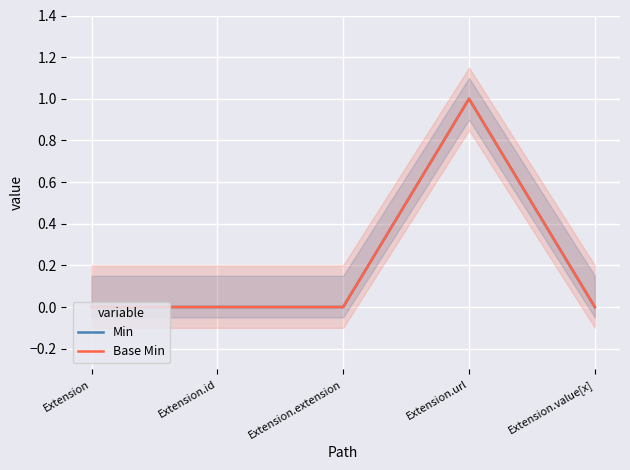

List the labels in order of Base Min value, smallest first.

Extension, Extension.id, Extension.extension, Extension.value[x], Extension.url